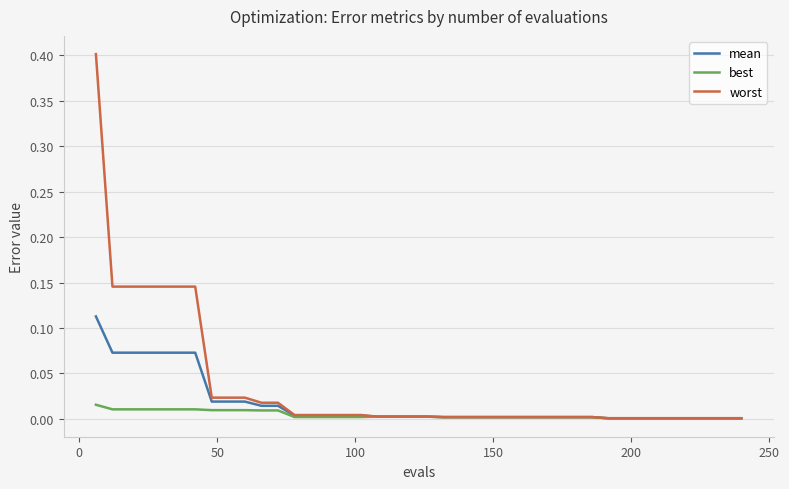

List the series in order of their peak value, highest first.

worst, mean, best